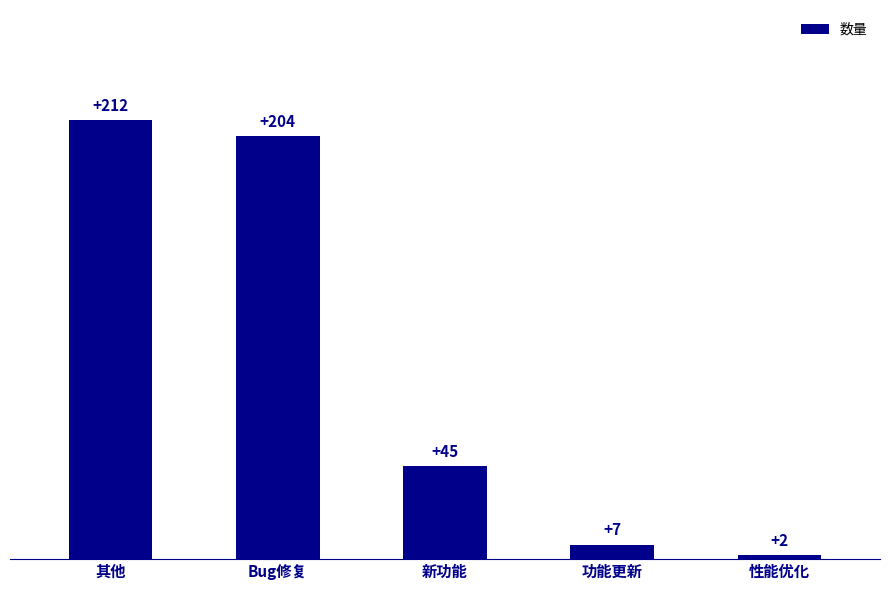

List the labels in order of value, largest first.

其他, Bug修复, 新功能, 功能更新, 性能优化